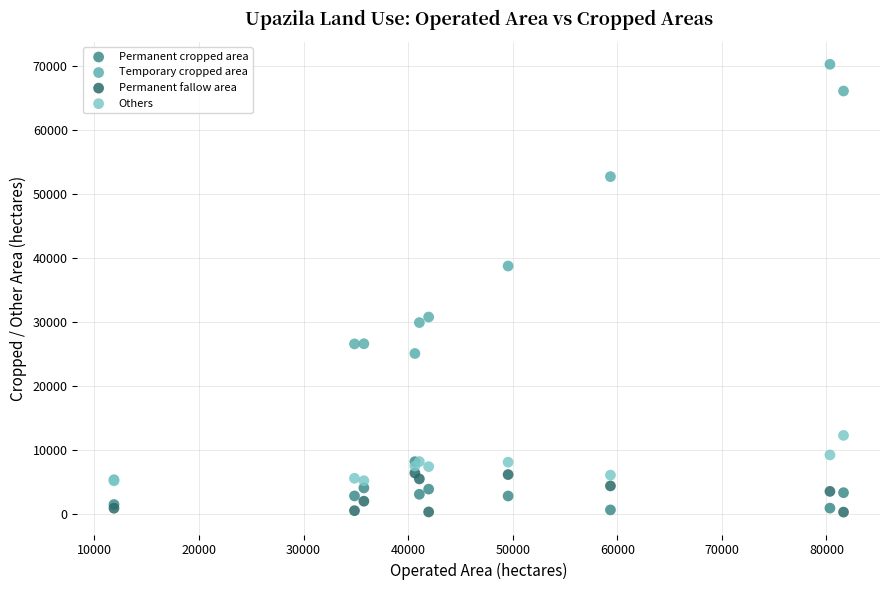

Across all series, what Y value is closest to 35261?

38731